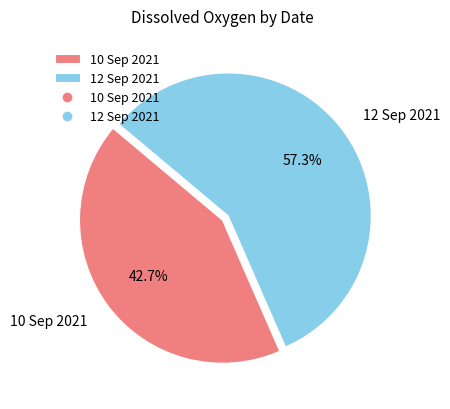

Which category accounts for the majority?

12 Sep 2021